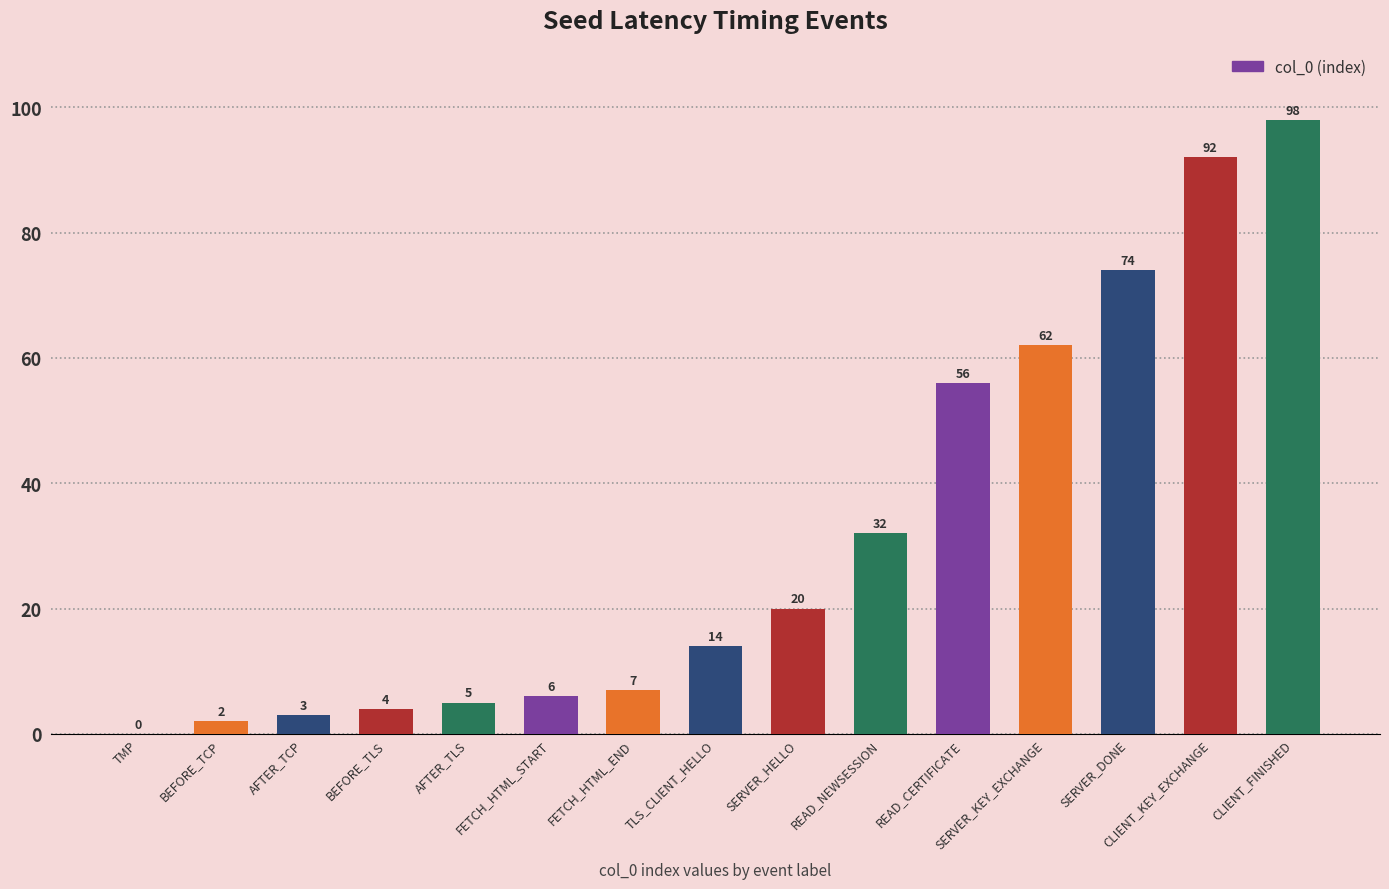

Which label corresponds to the largest value in the chart?

CLIENT_FINISHED